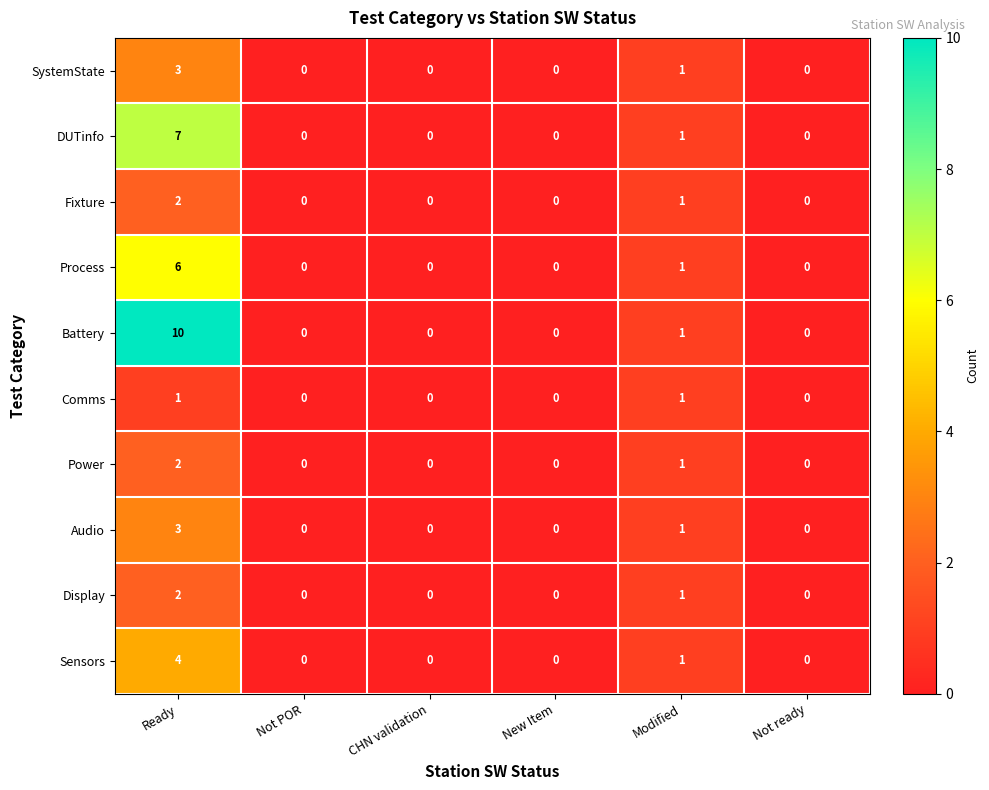

Which series has the largest total across all categories?

Battery